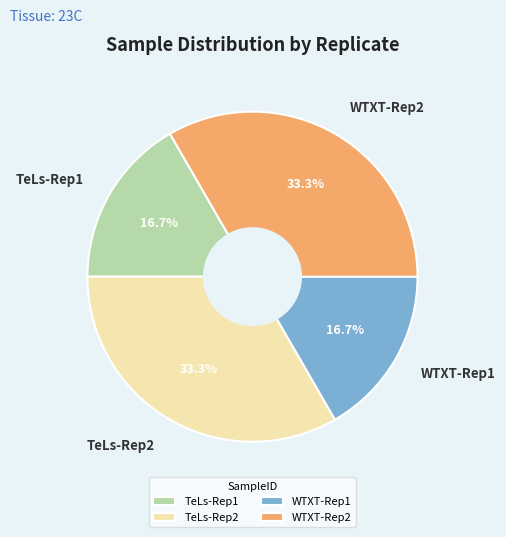

To the nearest percent, what is the average slice percentage?

25%